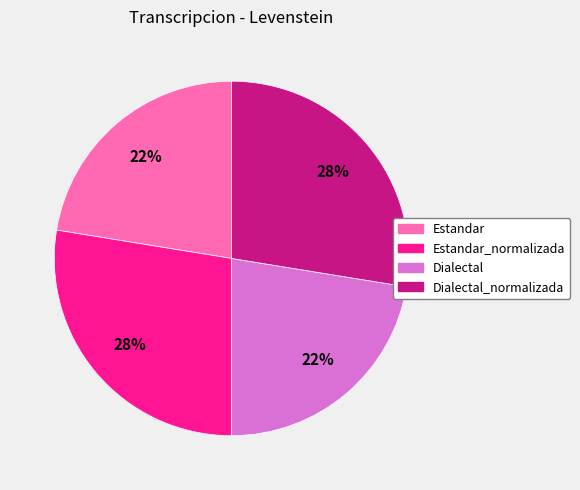

Count the number of slices in the pie.

4